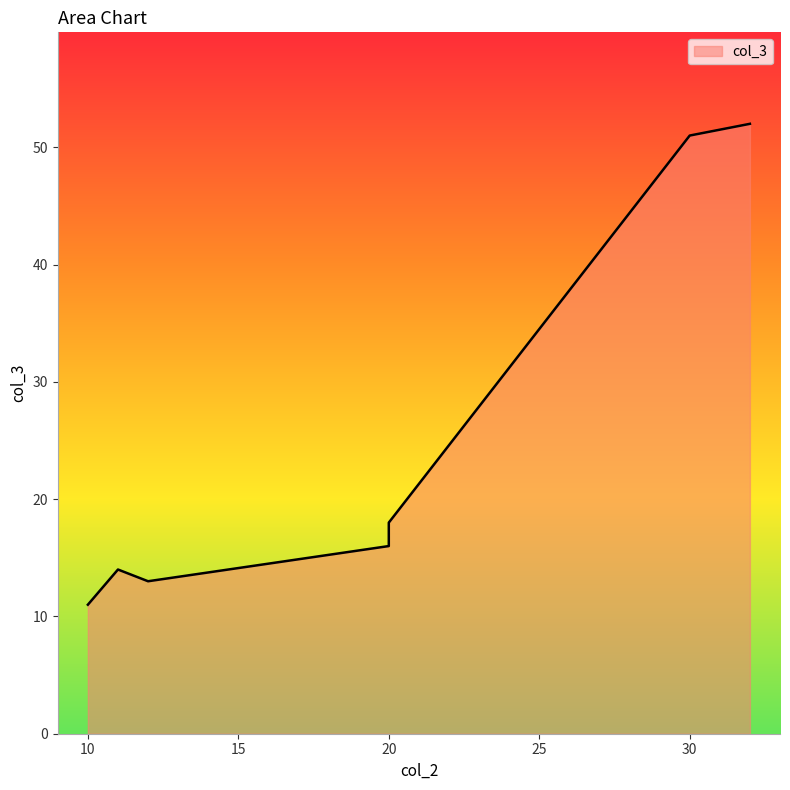

Rank the categories by value from lowest to highest.

10, 12, 11, 20, 20, 30, 32